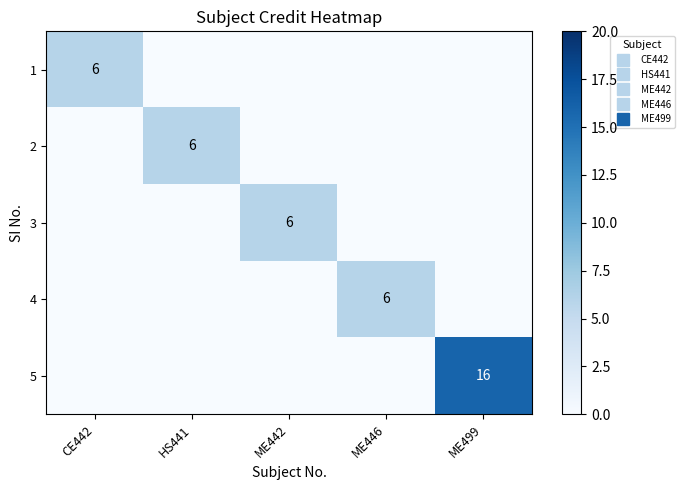

At which category is the sum across all series the highest?

ME499